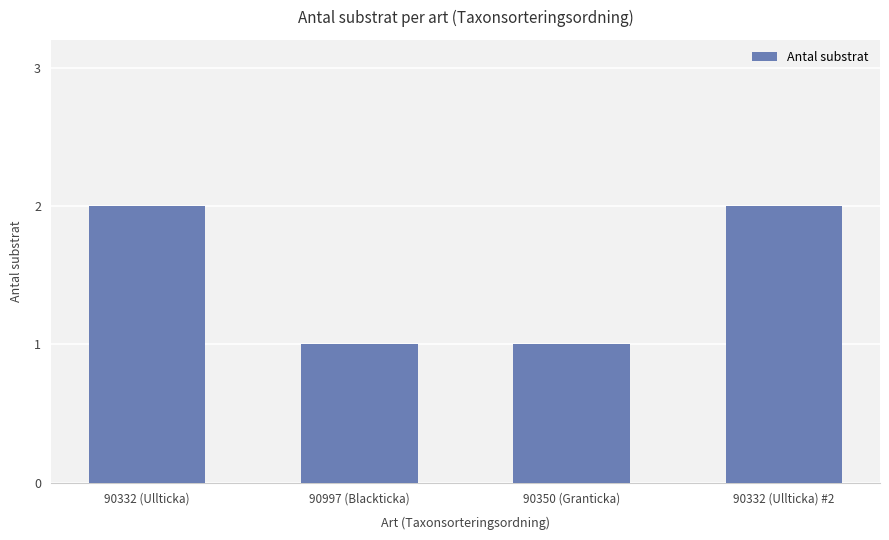

Reading right to left, what are all the values shown in this chart?

2	1	1	2